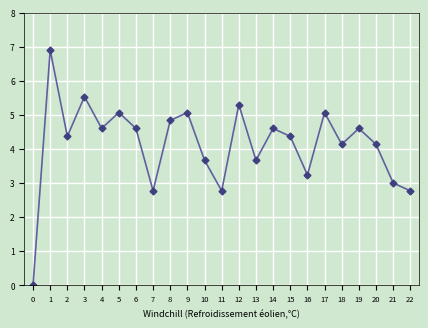

At which category does the data reach its first local peak?

1